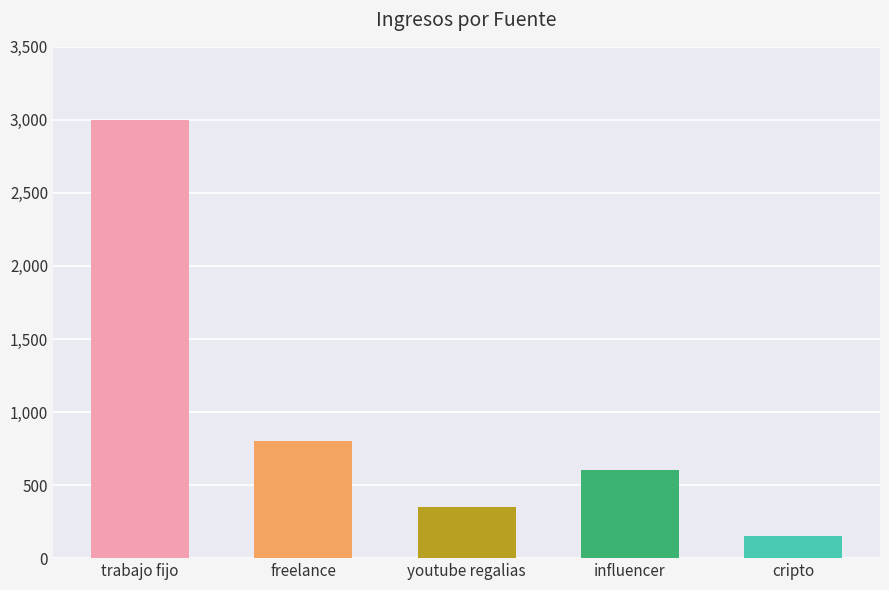

Reading left to right, list all the values displayed in this chart.

trabajo fijo=3000	freelance=800	youtube regalias=350	influencer=600	cripto=150